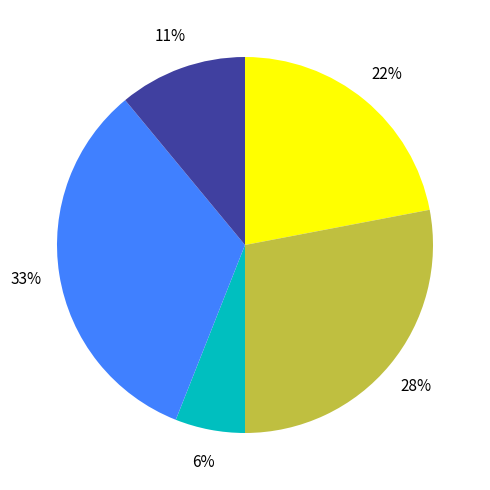

To the nearest percent, what is the difference between the largest and smallest slice percentages?

27%